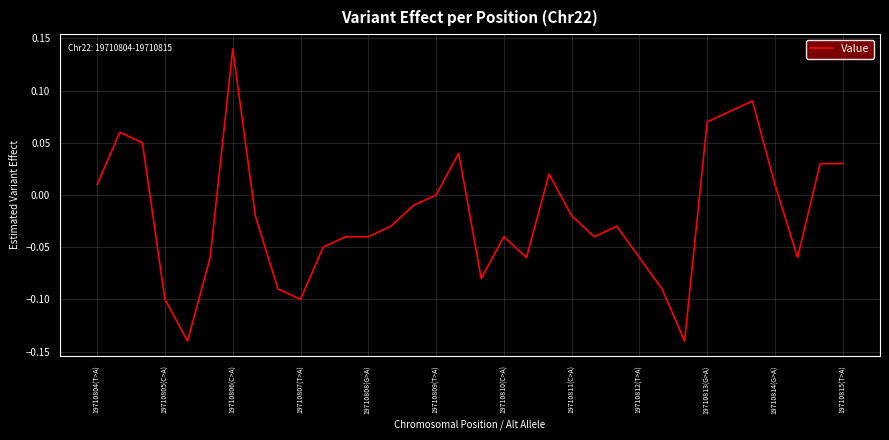

What is the greatest value displayed?

0.1